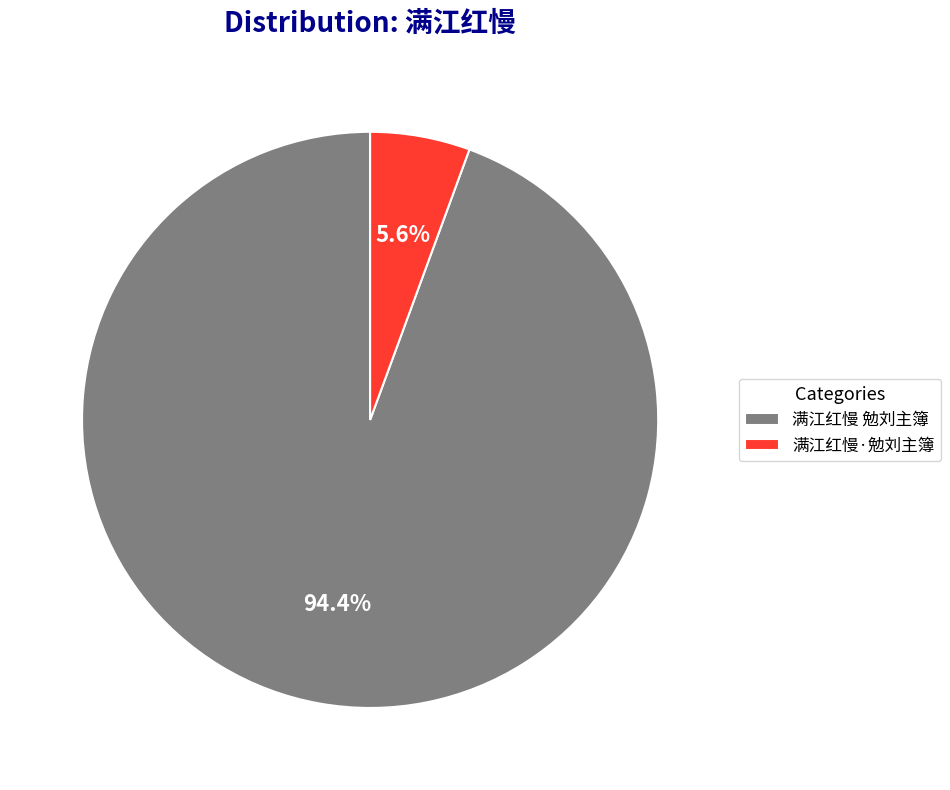

Which has a higher value, 满江红慢 勉刘主簿 or 满江红慢·勉刘主簿?

满江红慢 勉刘主簿